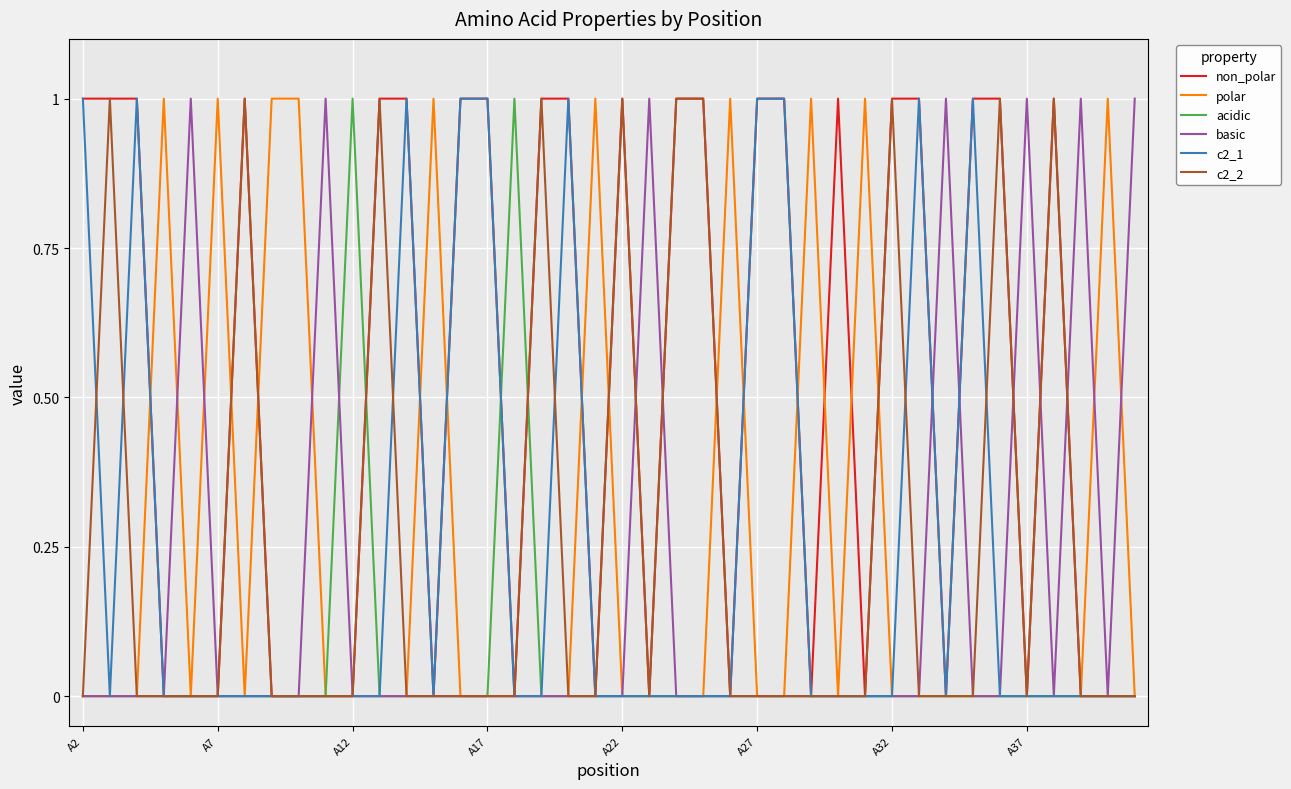

What are all the series names shown in the legend?

non_polar, polar, acidic, basic, c2_1, c2_2